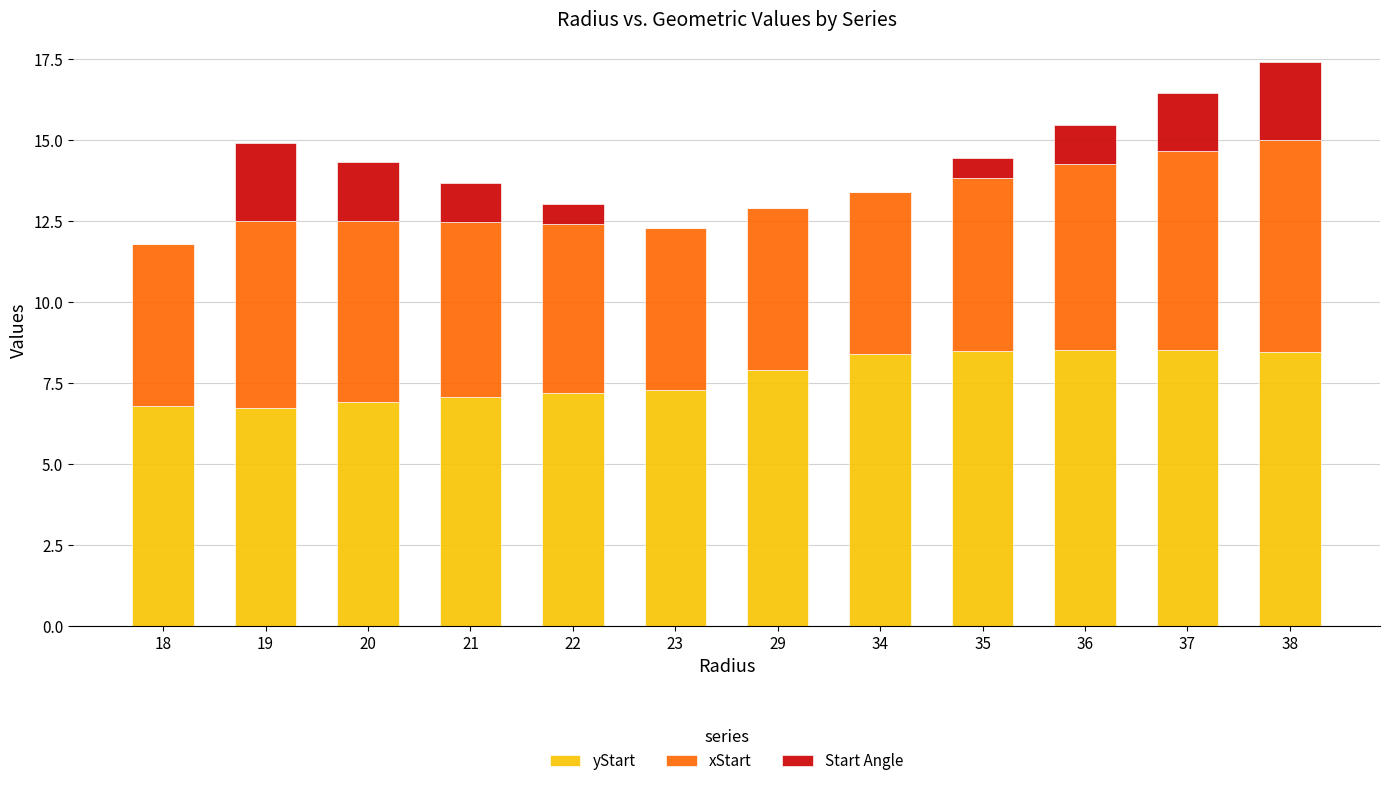

What is the maximum value for yStart?

8.5